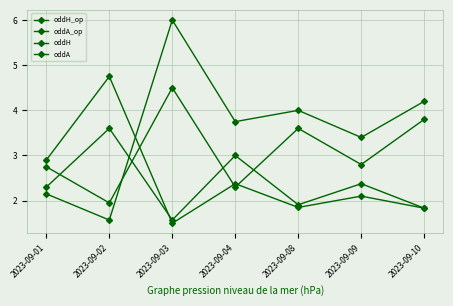

How many data points in oddH are less than 3?

2